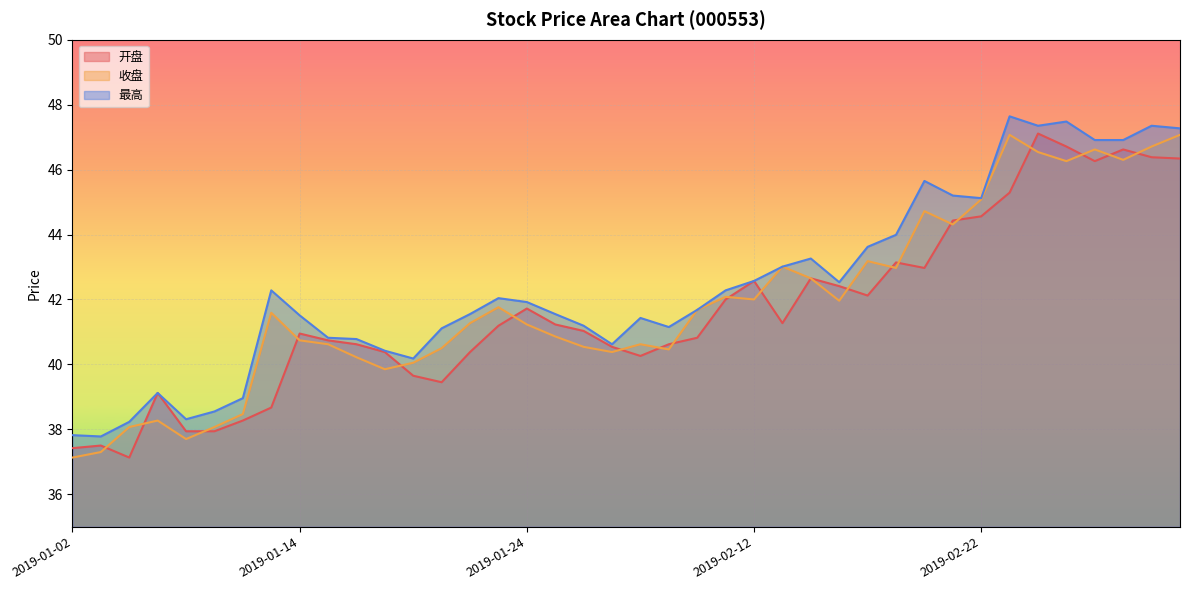

What is the smallest value displayed?

37.1